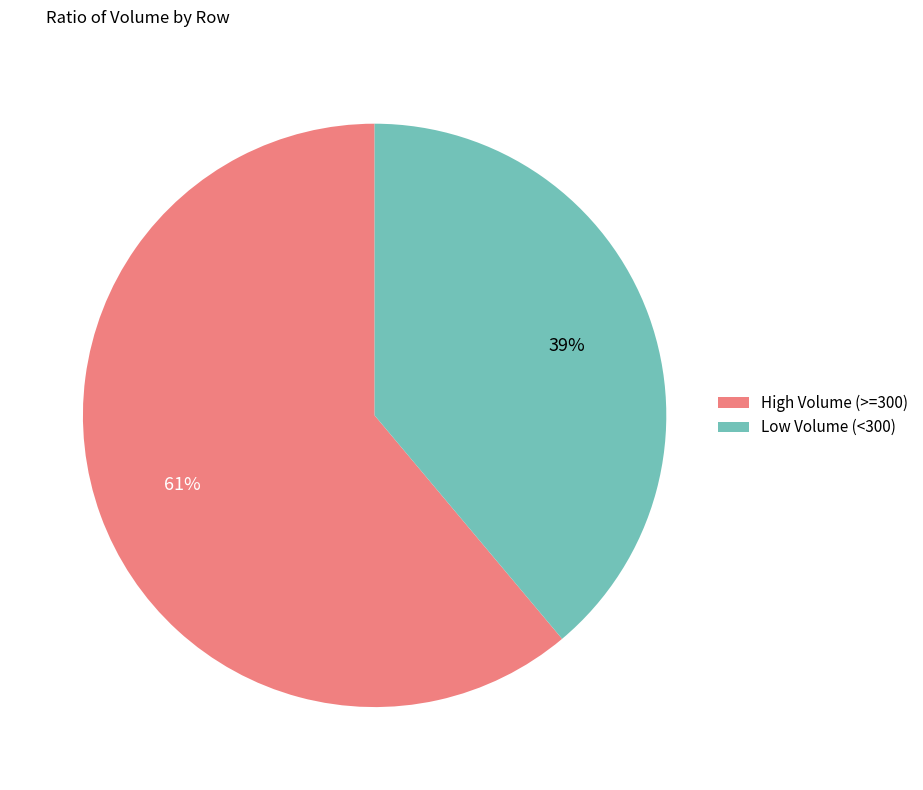

To the nearest percent, what is the average slice percentage?

50%